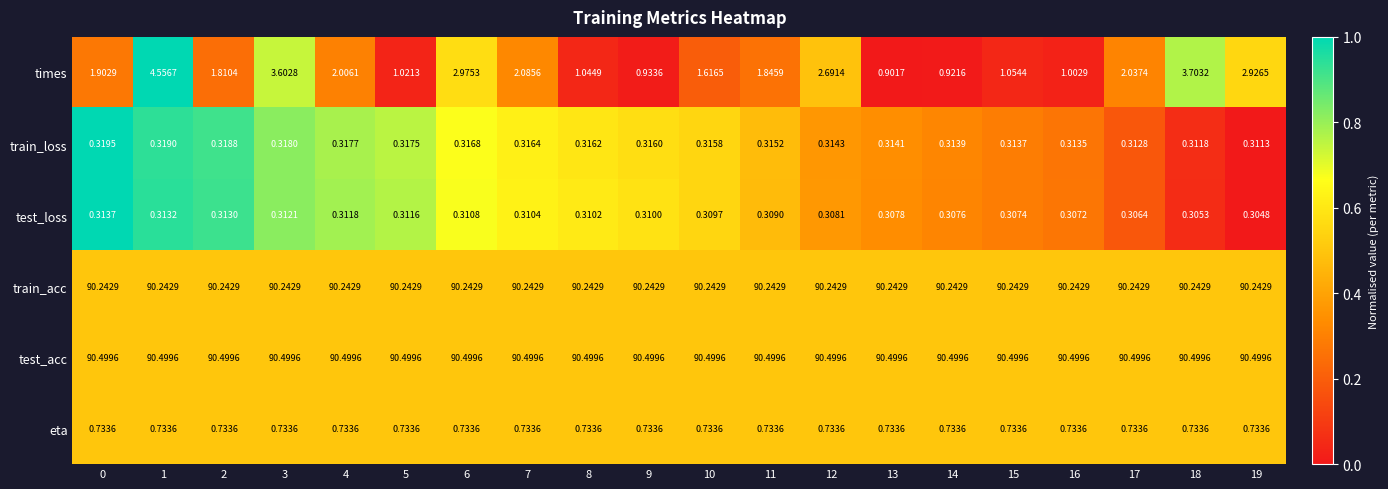

Which series has the largest total across all categories?

test_acc